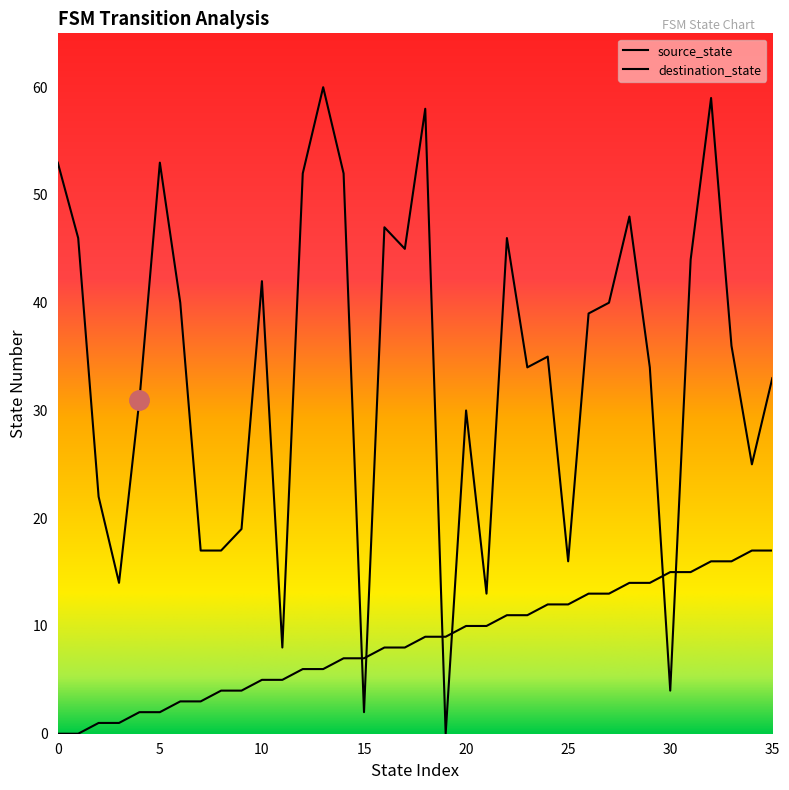

True or false: destination_state and source_state intersect in this chart.

True